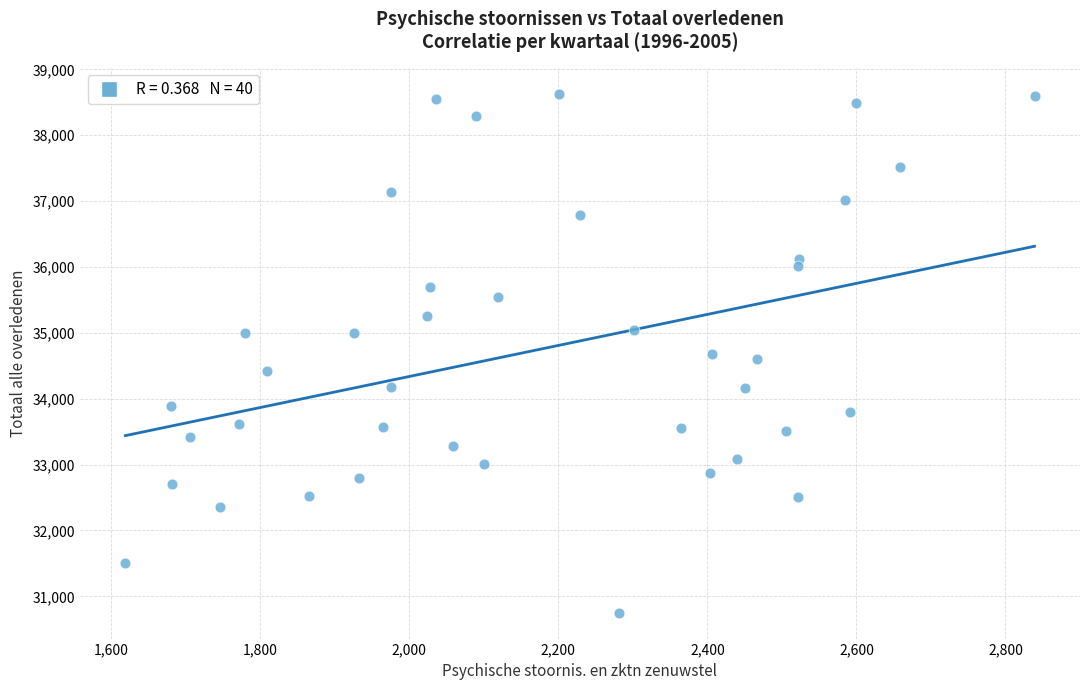

What is the range of Y values (max minus min)?

7879